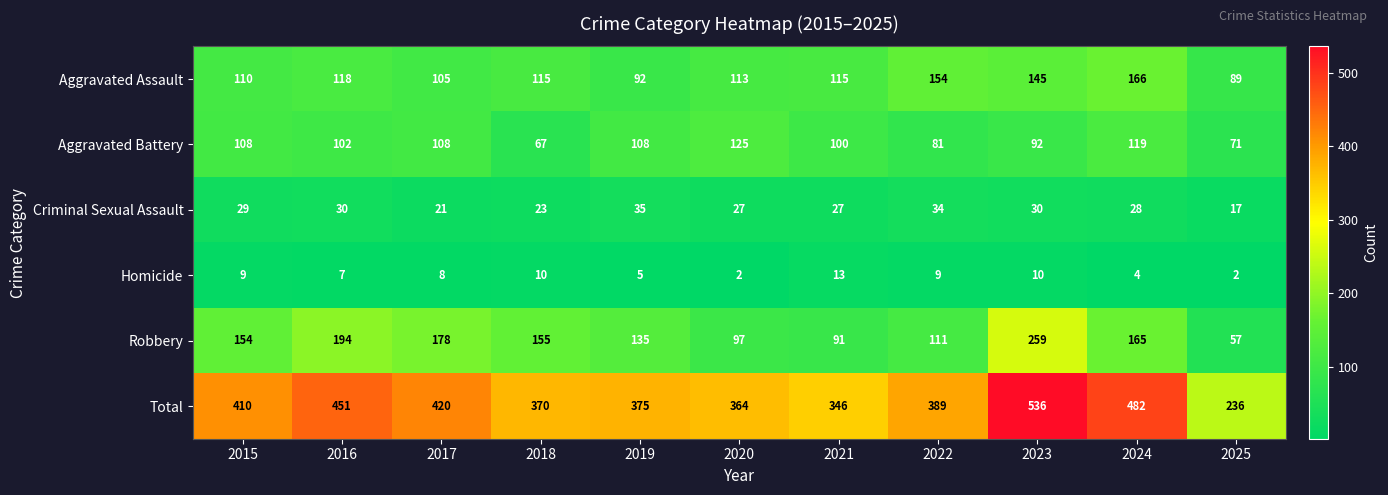

The Aggravated Battery series shows 128 at 2023. True or false?

False